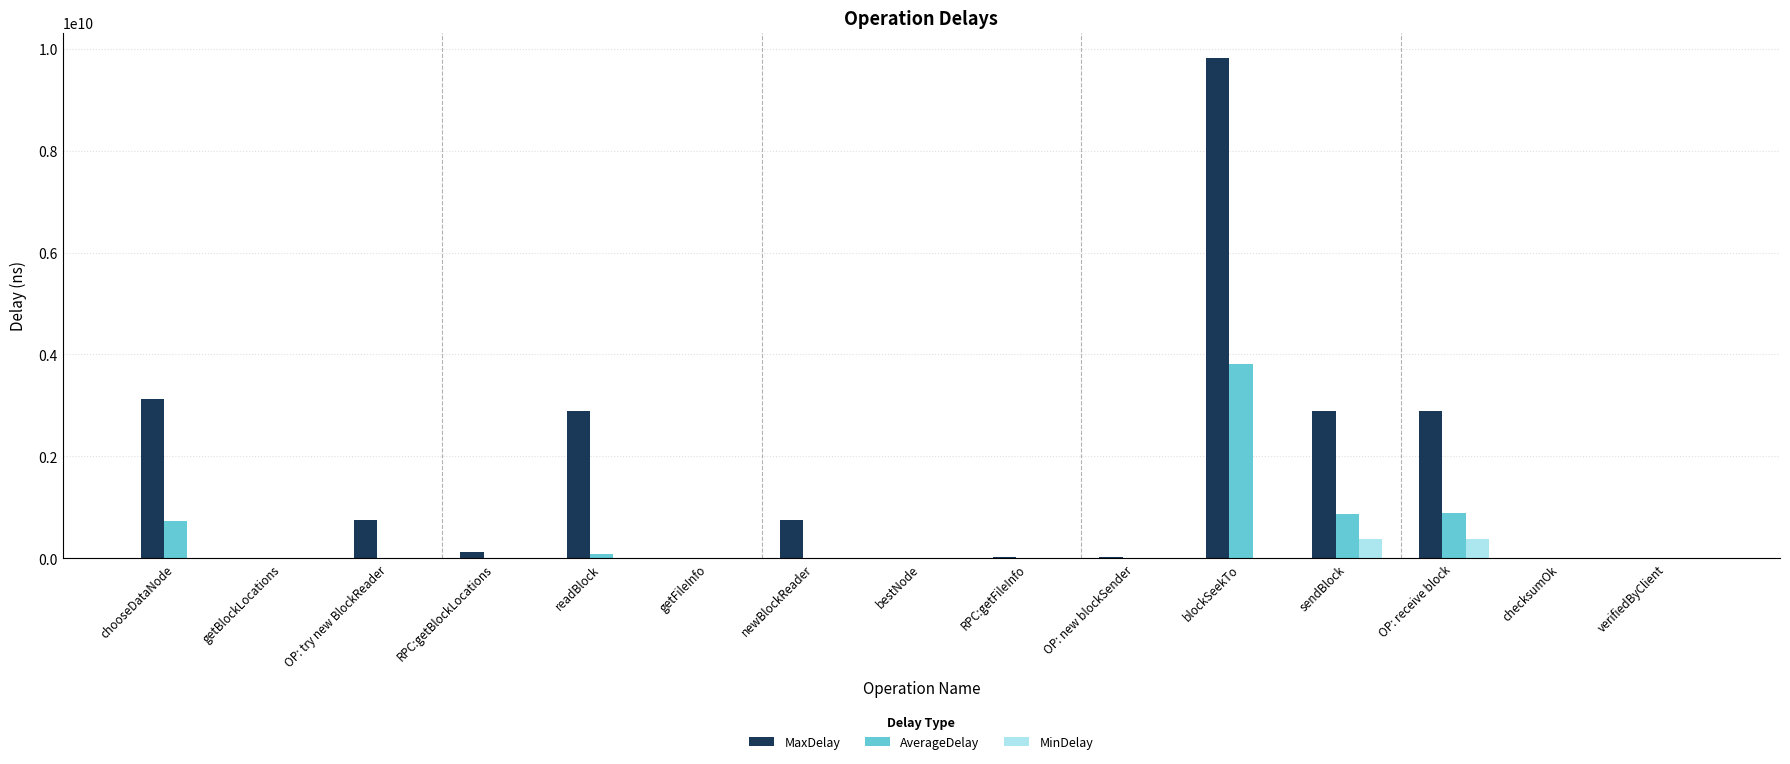

At which category is the sum across all series the highest?

blockSeekTo